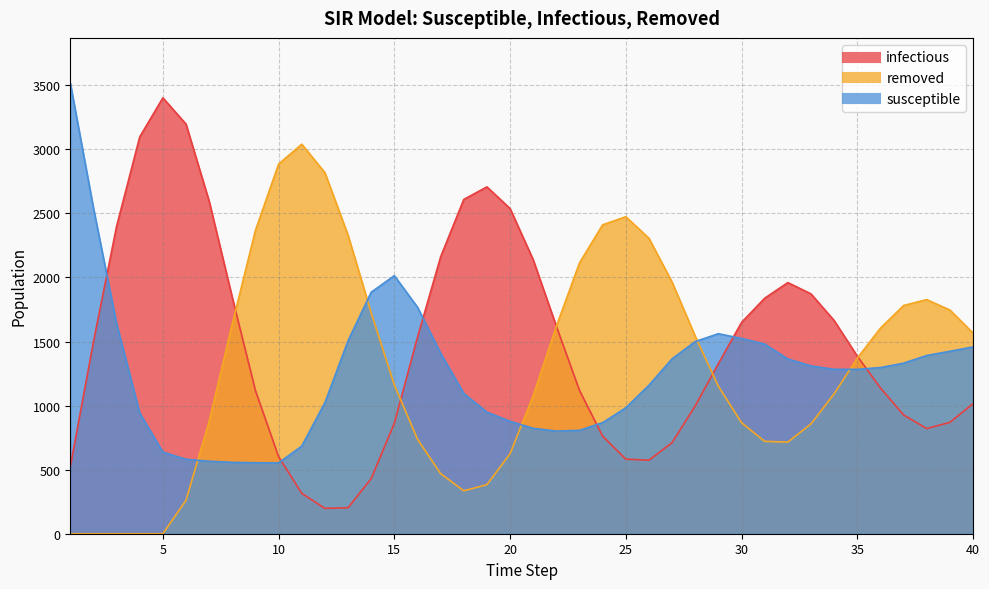

Which series has the widest spread of values?

infectious